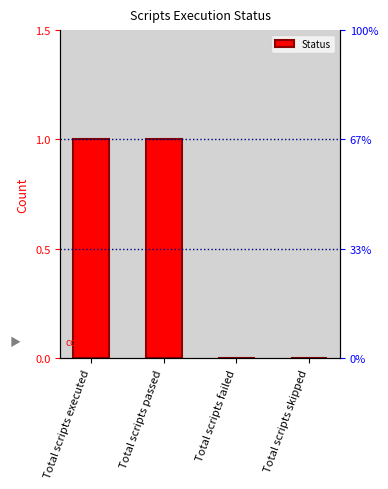

Is it true that the value at Total scripts executed is 1?

True